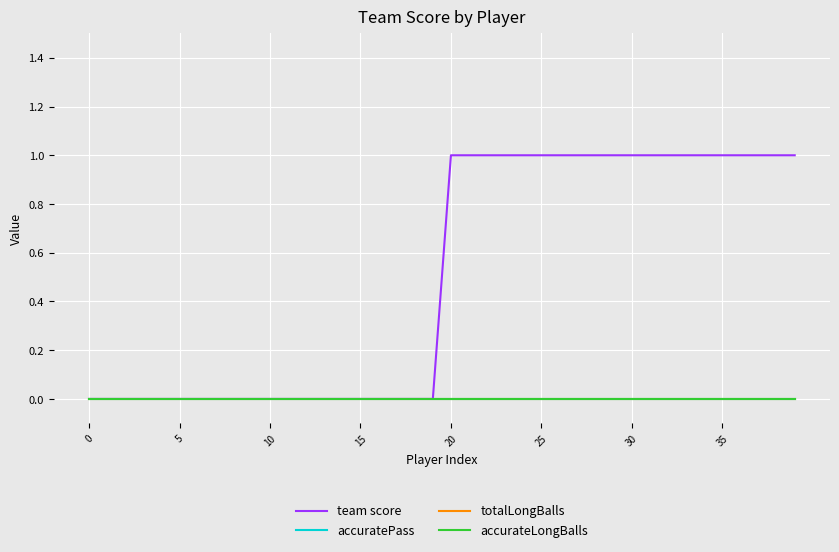

At which category is the sum across all series the highest?

20